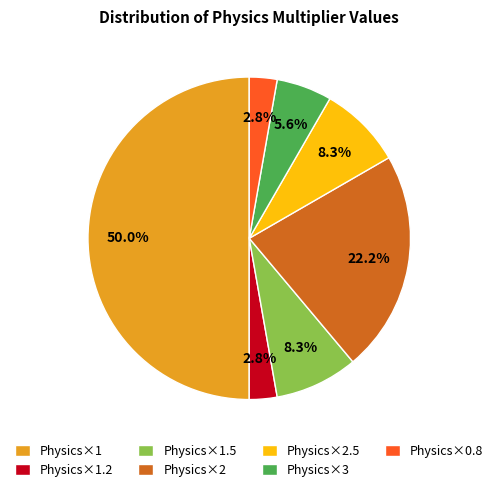

How many segments does this pie chart have?

7